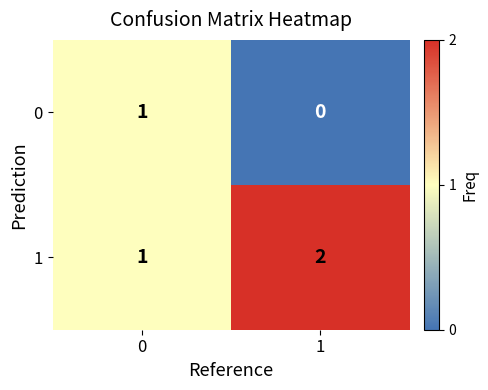

Reading left to right, what are all the values shown in this chart?

0: 0=1	1=0
1: 0=1	1=2